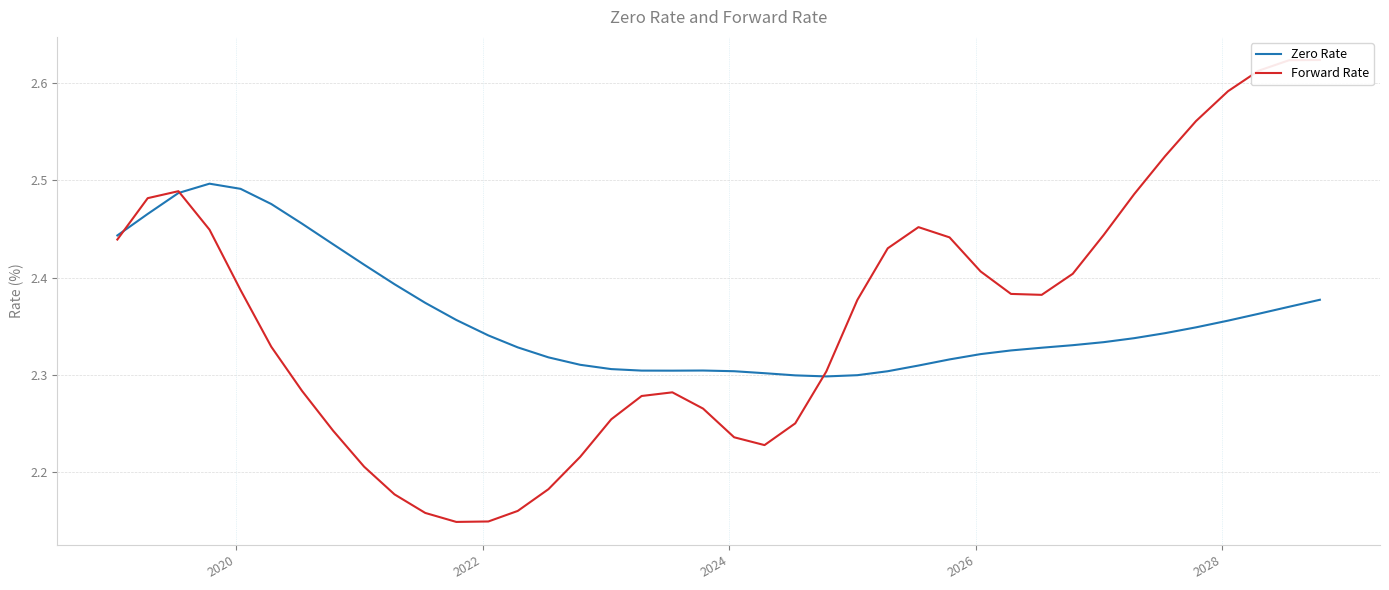

How many intersections are there between Zero Rate and Forward Rate?

3